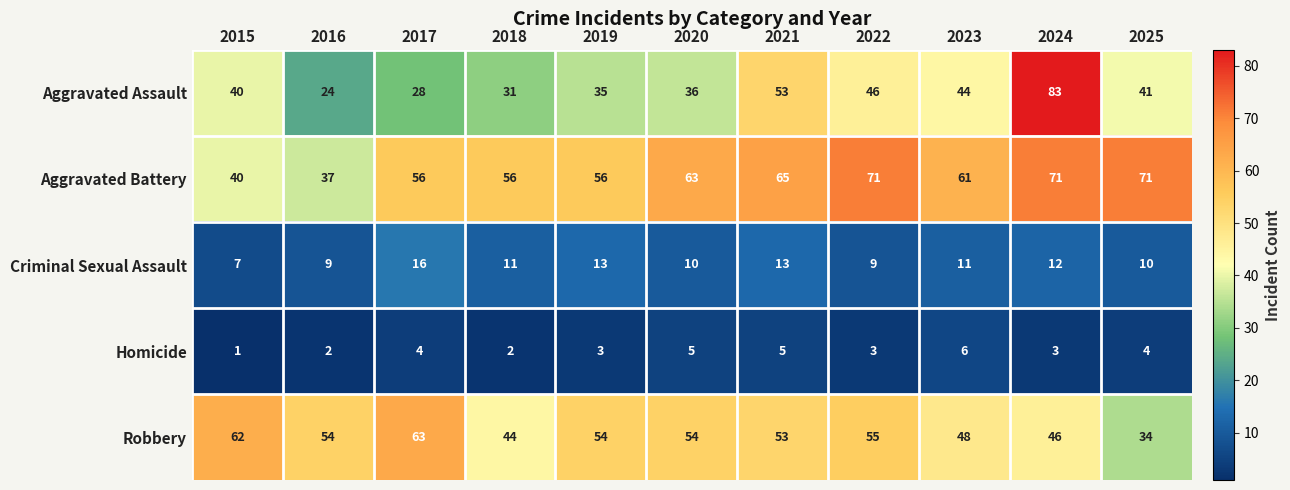

What is the spread (max minus min) of values at 2018?

54